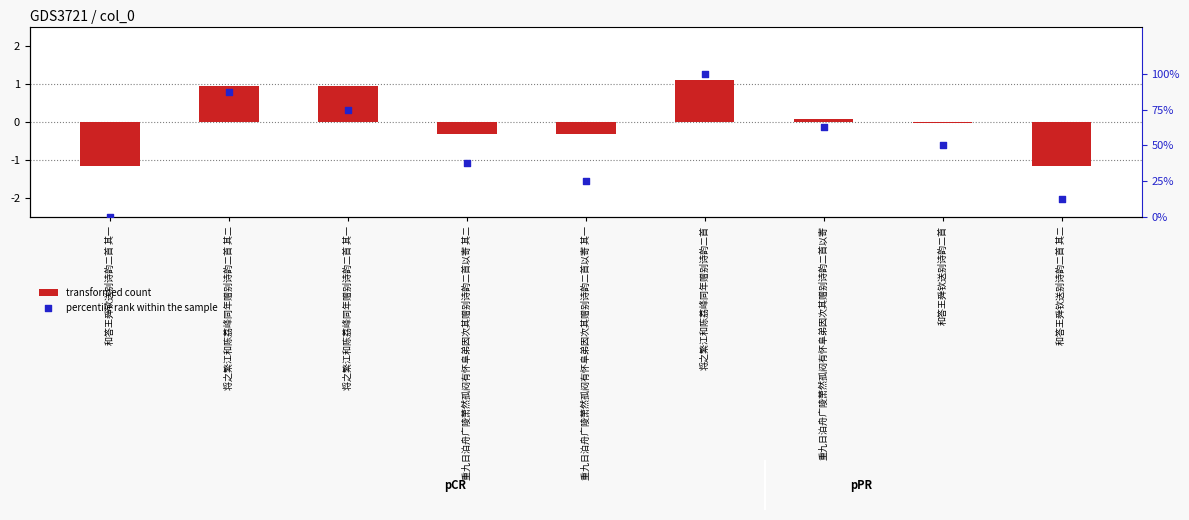

What is the total value across all series at 将之繁江和陈荔峰同年赠别诗韵二首 其一?

75.9